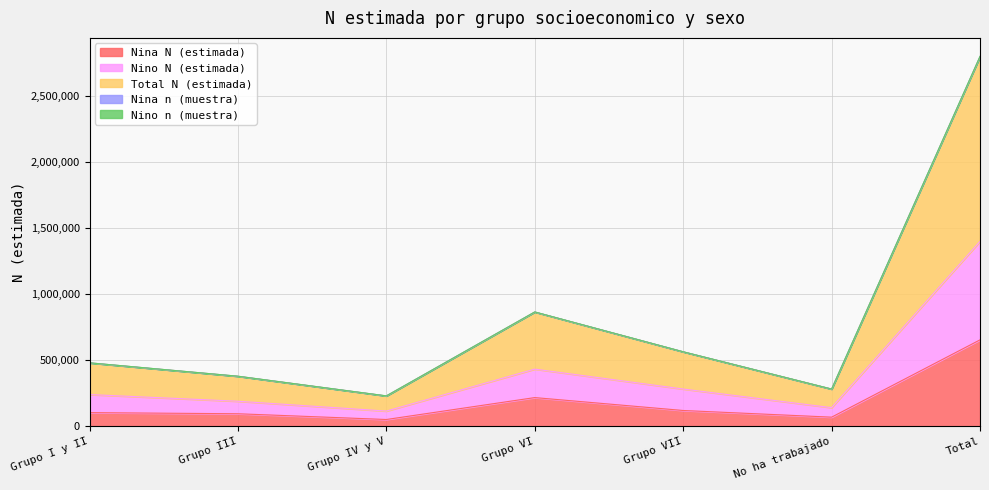

What is the highest value of the Nina N (estimada) series?

654637